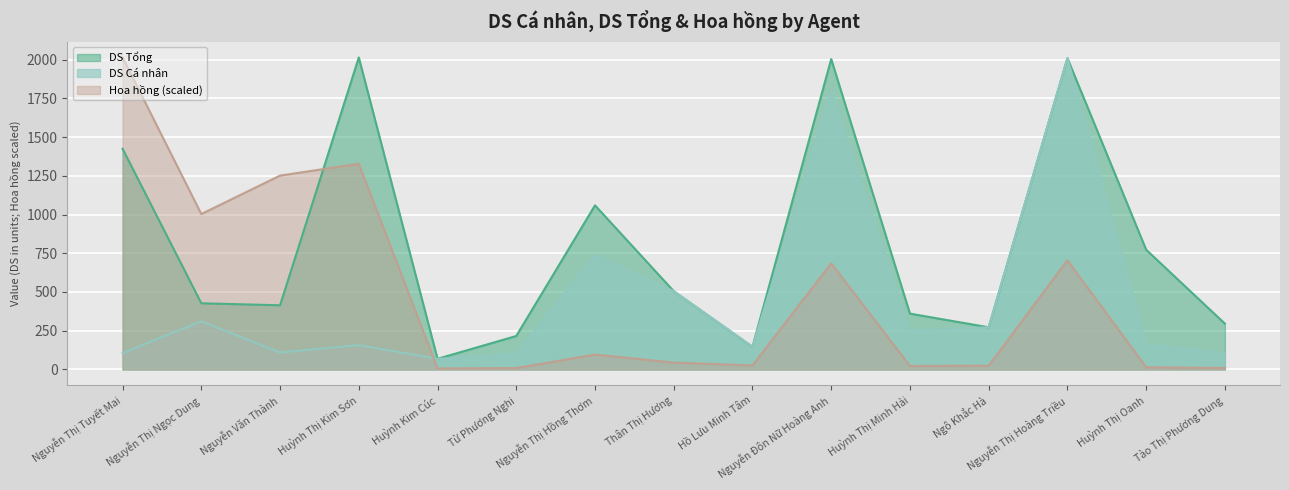

Where is DS Cá nhân nearest to the value 1039?

Nguyễn Thị Hồng Thơm